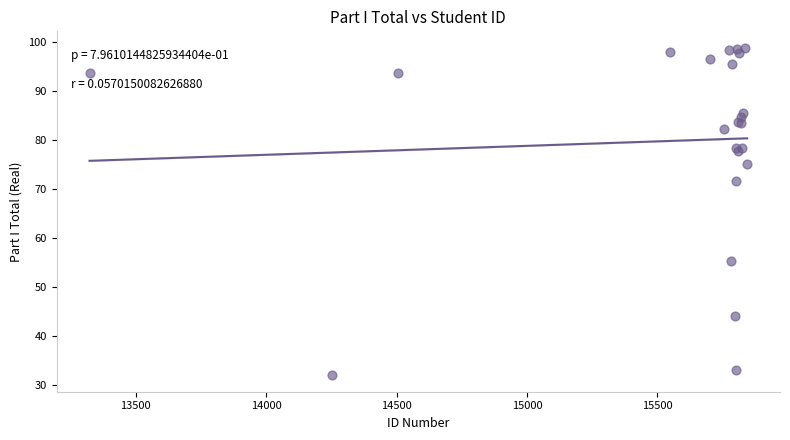

What Y value in the scatter plot is closest to 65?

71.6